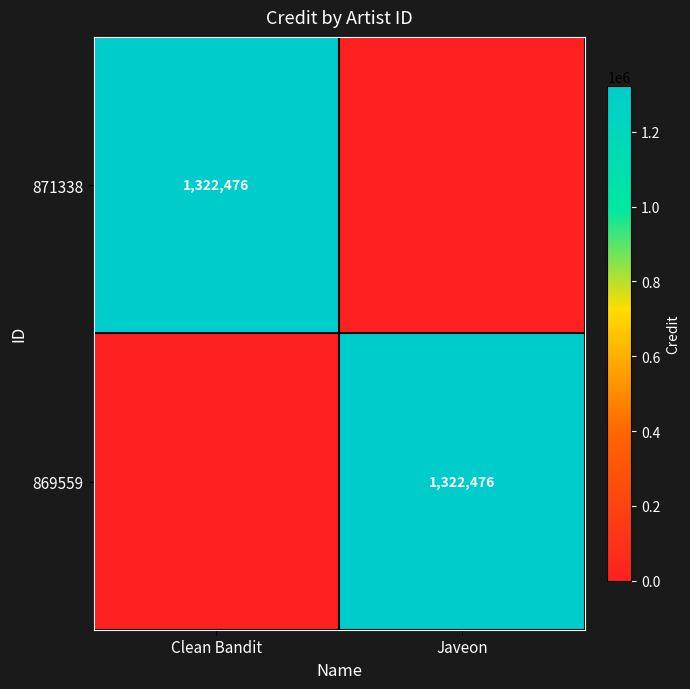

The 869559 series shows 397428 at Javeon. True or false?

False